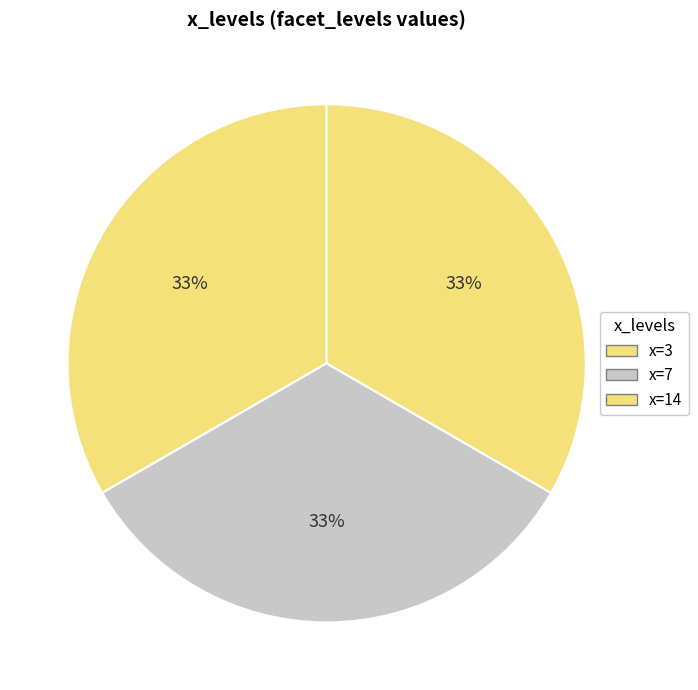

Is there any slice that represents more than half of the pie?

No